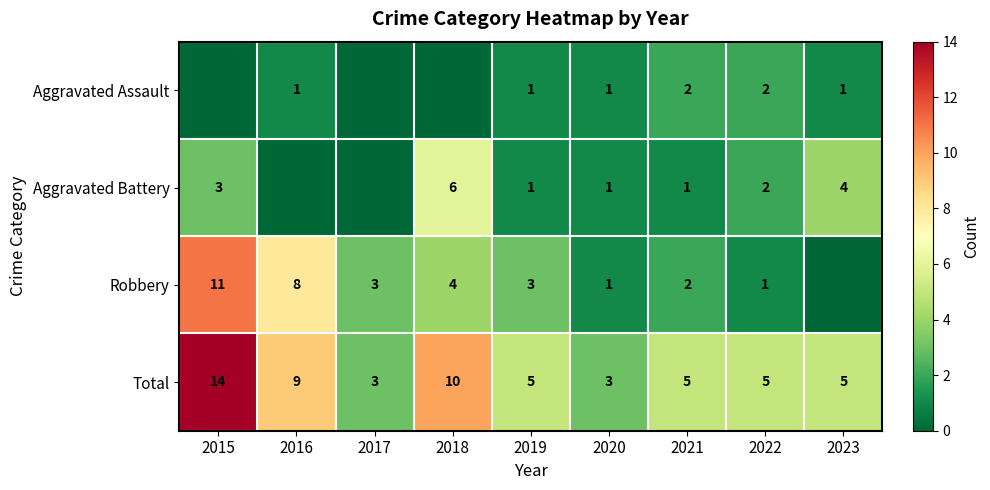

At which category is the sum across all series the highest?

2015